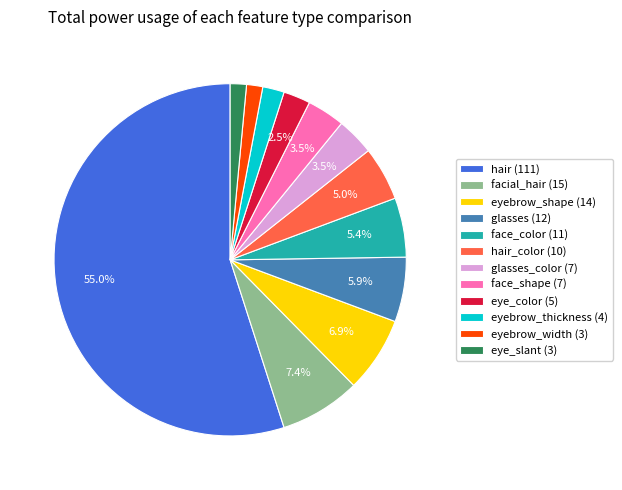

Is the sum of facial_hair (15) and glasses_color (7) greater than half?

No